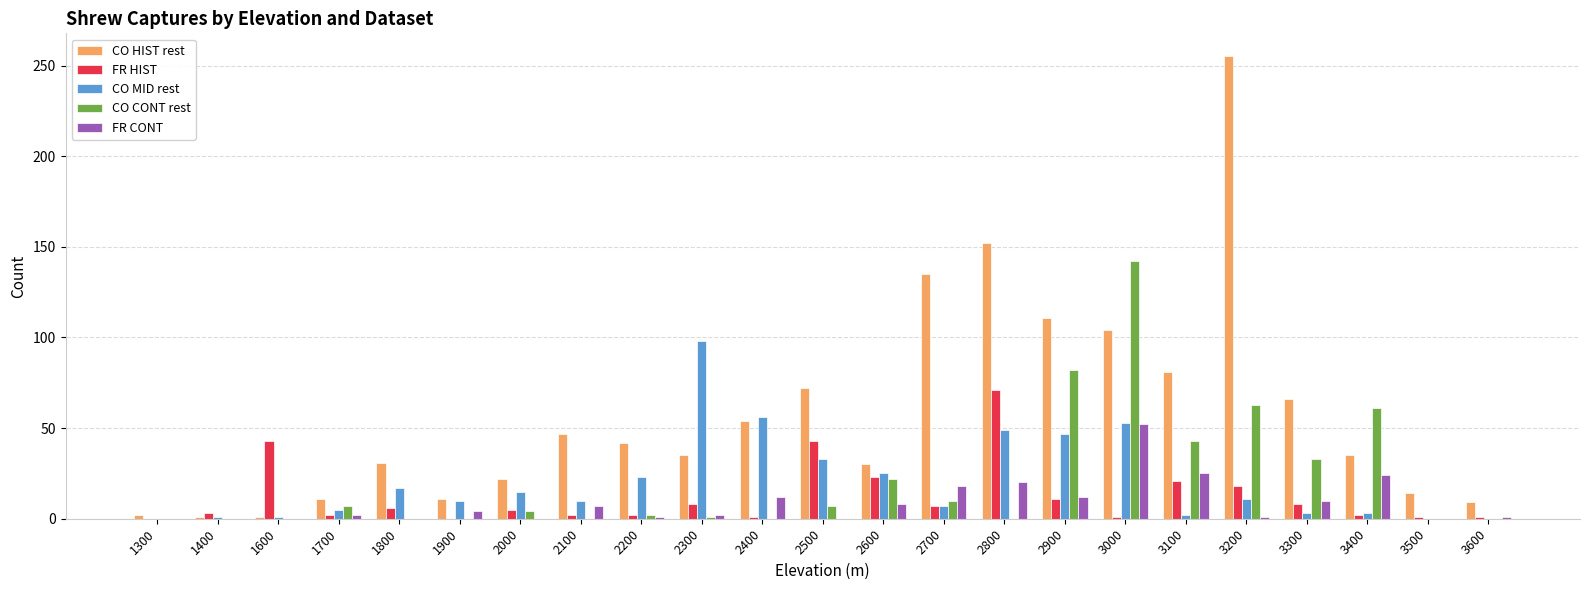

At which label is CO HIST rest closest to 128?

2700